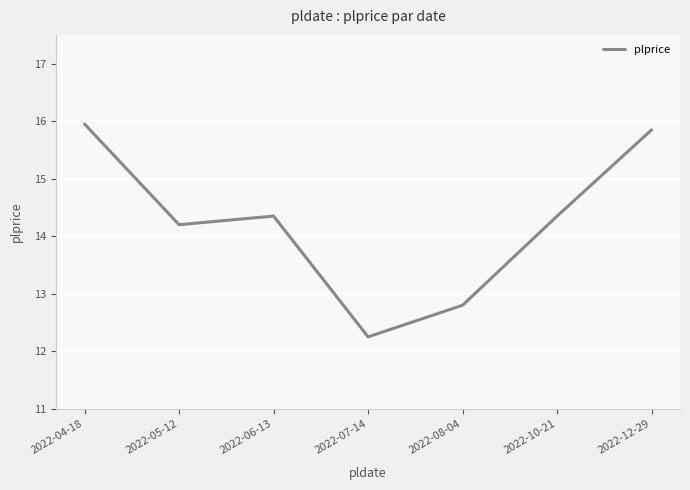

Which has a higher value, 2022-12-29 or 2022-08-04?

2022-12-29